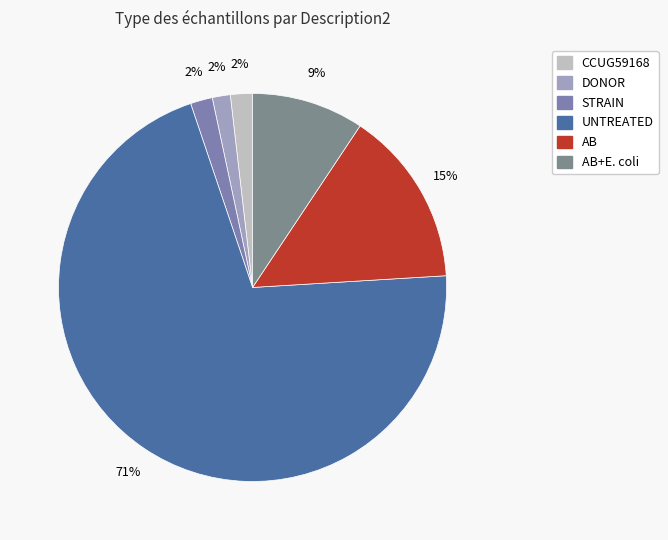

What is the majority slice?

UNTREATED